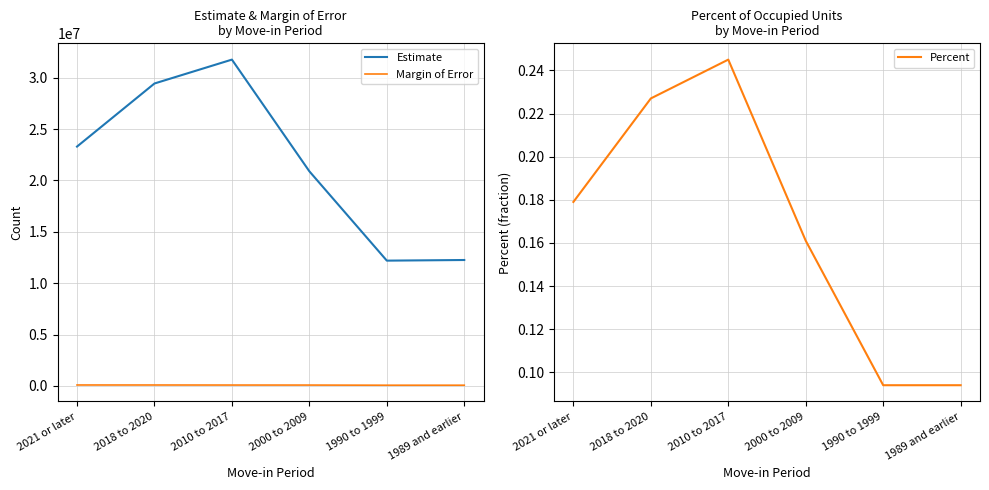

What is the label of the 3rd point from the right?

2000 to 2009